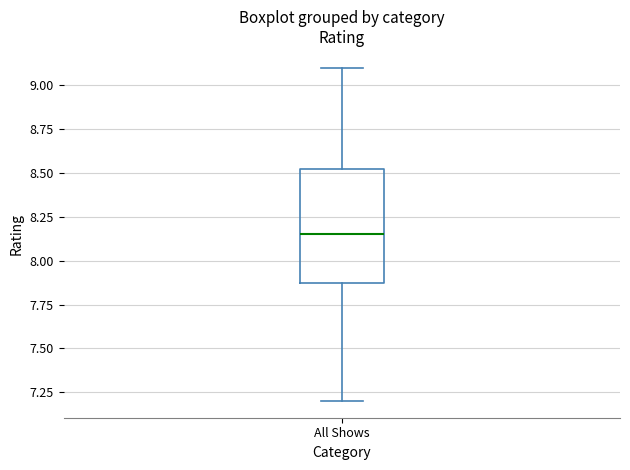

Read this box plot against the y-axis: the position of the median line, the range covered by the box, and the ends of both whiskers. The values are not printed on the chart, so give them approximately, as read against the axis.

median 8.15, box 7.90 to 8.55, whiskers 7.20 to 9.10